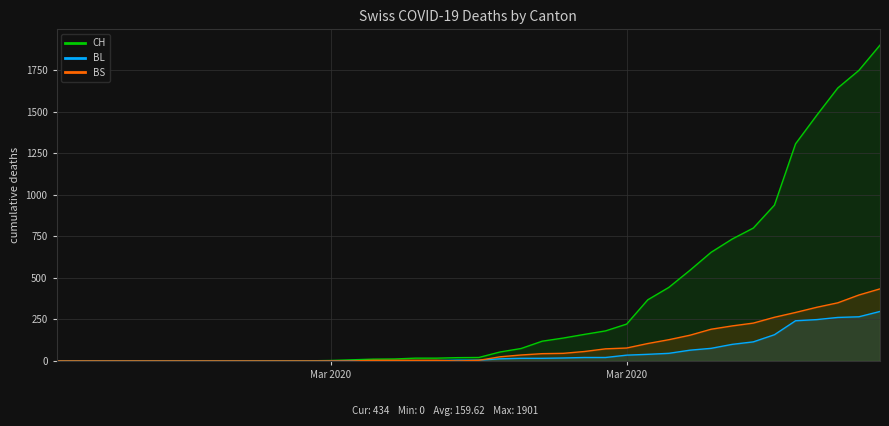

What are all the series names shown in the legend?

CH, BL, BS